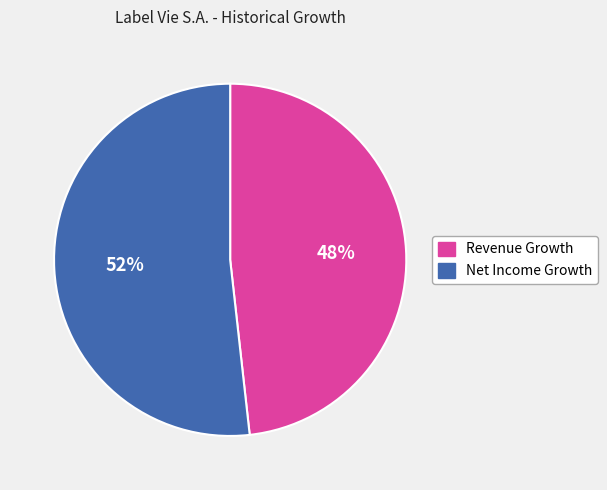

To the nearest percent, what is the average slice percentage?

50%